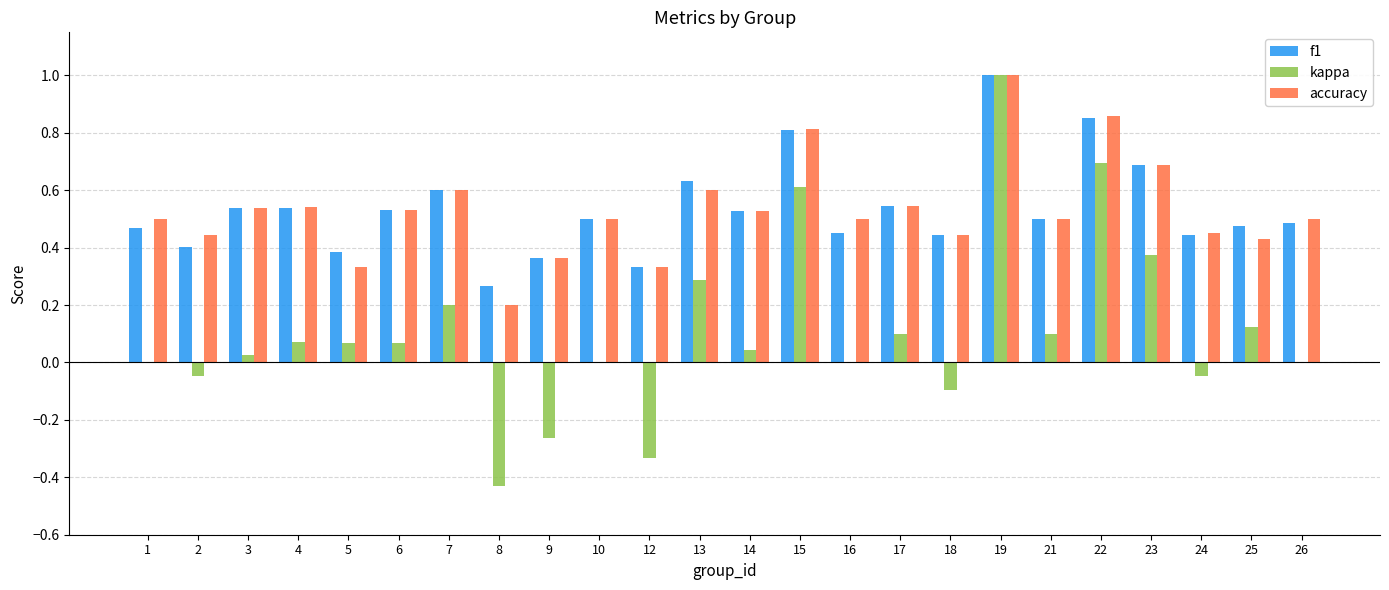

What is the sum of all kappa values?

2.6